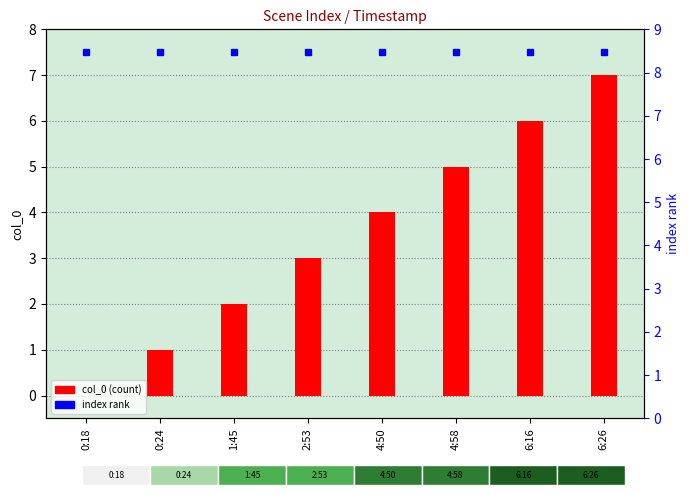

True or false: the data shows 4 at 6:26.

False